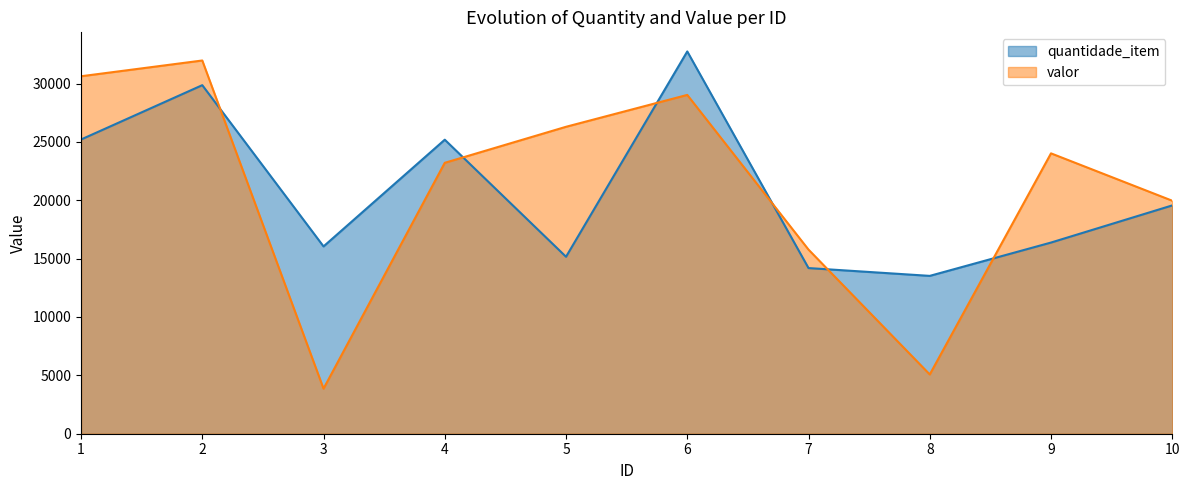

Which series has the largest total across all categories?

valor